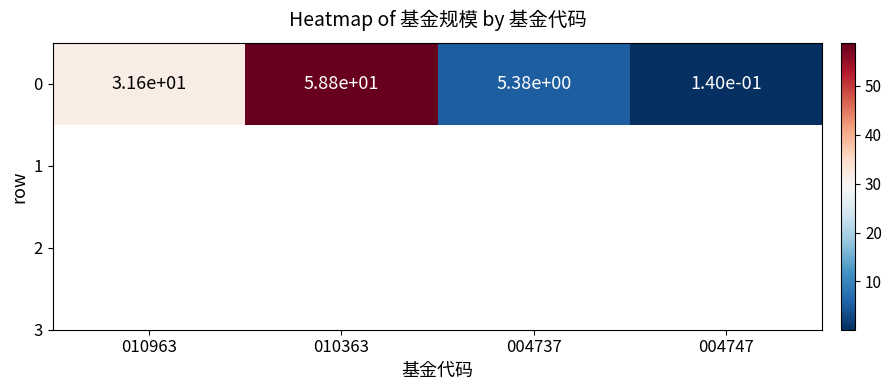

Read the value at 004737.

5.4